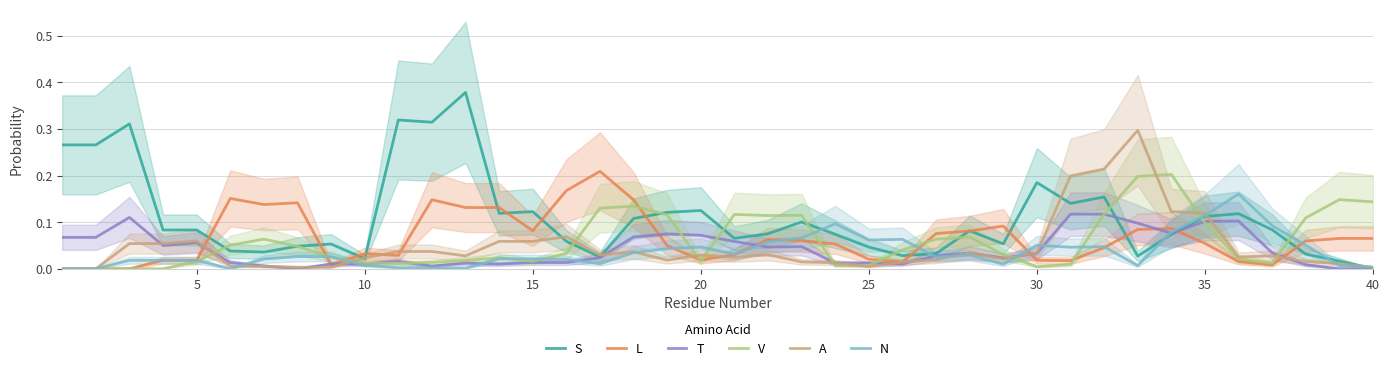

Which series ends up on top after the final intersection of A and T?

A